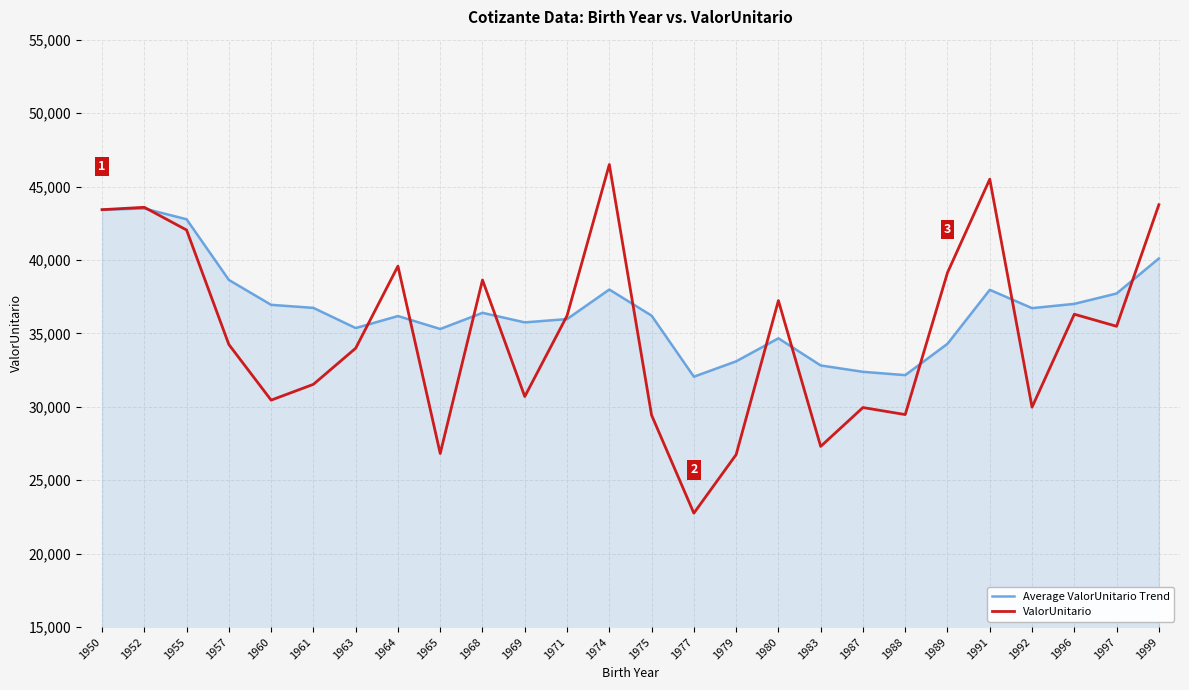

List the series in order of their peak value, lowest first.

Average ValorUnitario Trend, ValorUnitario